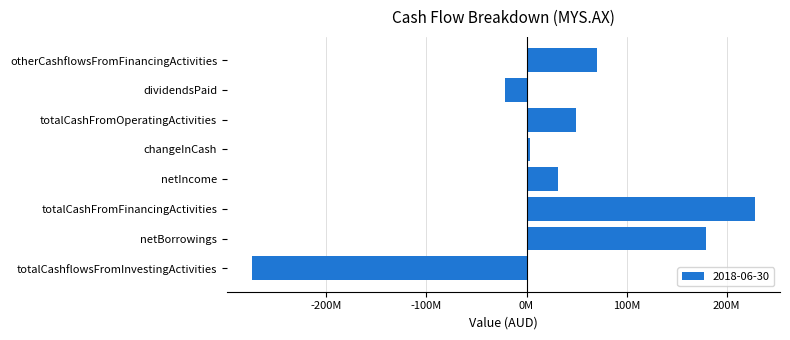

Is it true that the value at netIncome is 49399409?

False